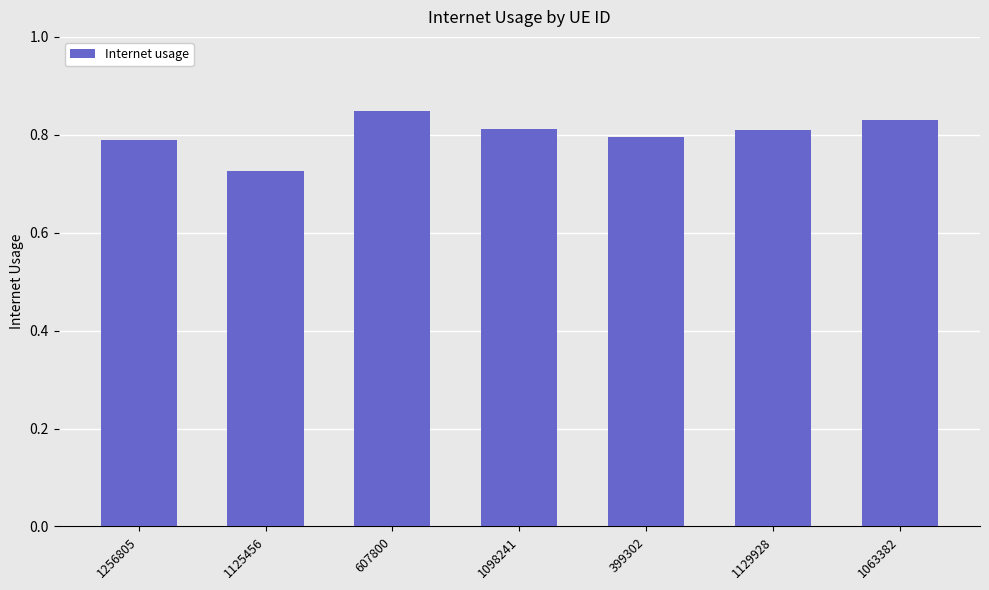

What is the difference between the maximum and second lowest values?

0.1